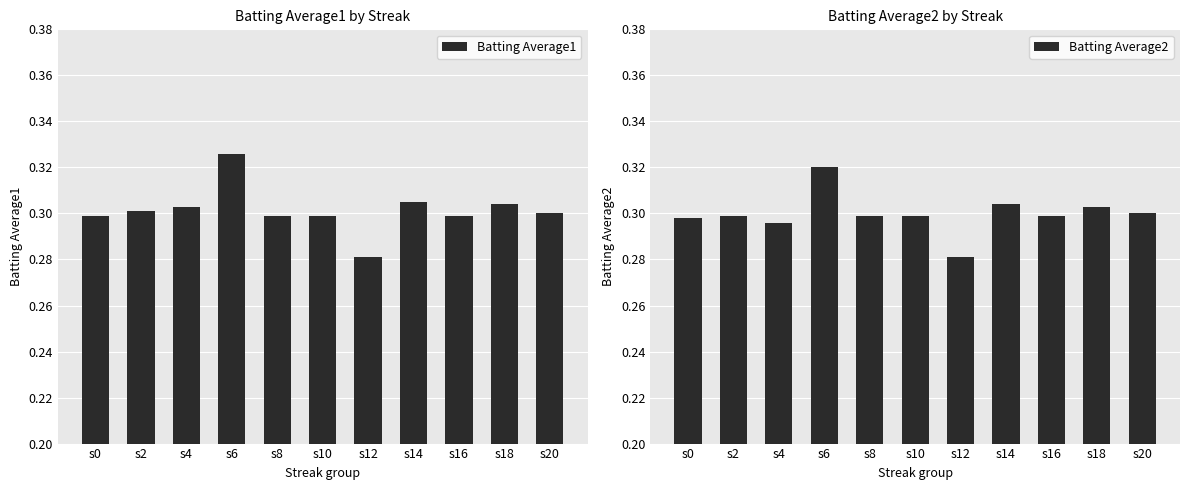

Which series has the largest total across all categories?

Batting Average1